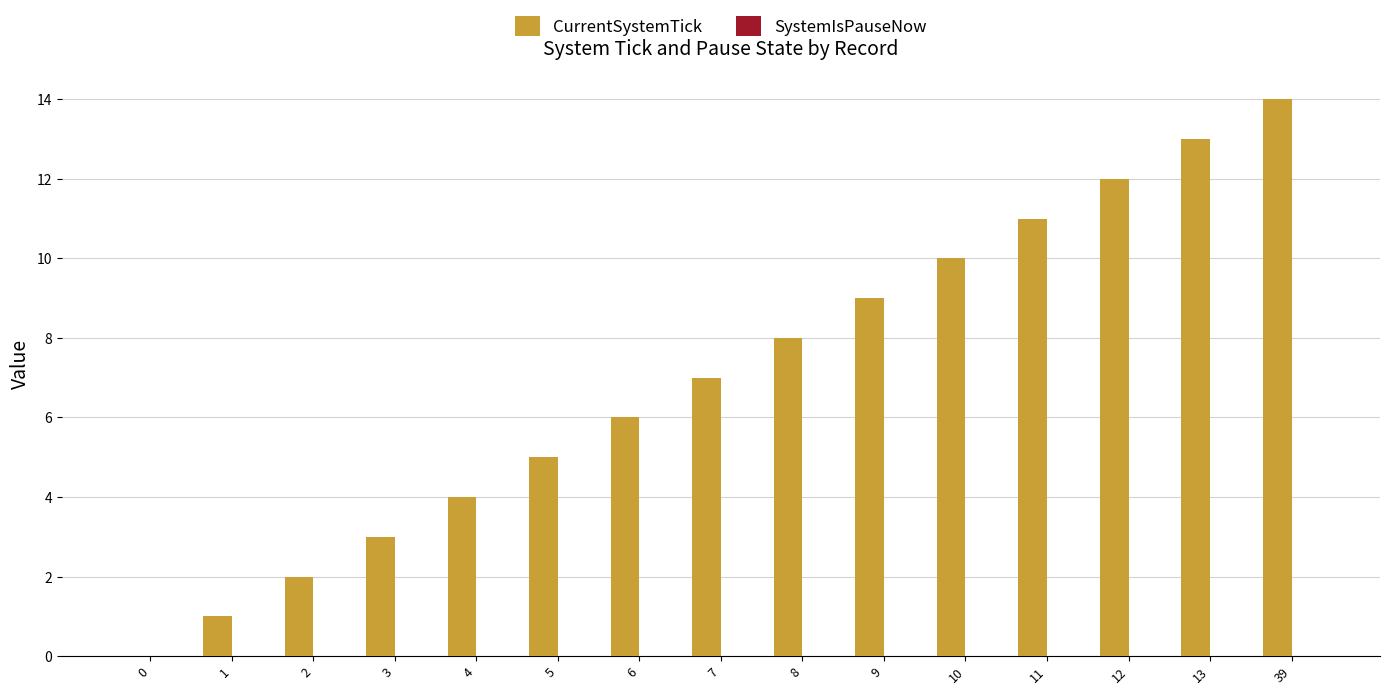

How many data points does each series have?

15